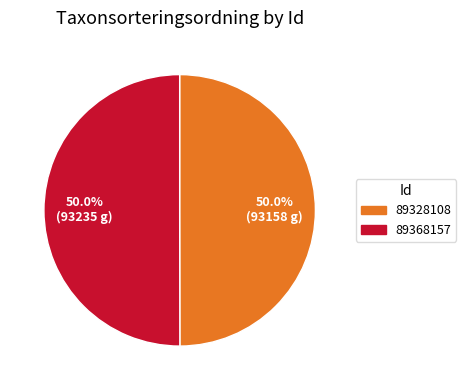

Is the sum of 89328108 and 89368157 greater than half?

Yes